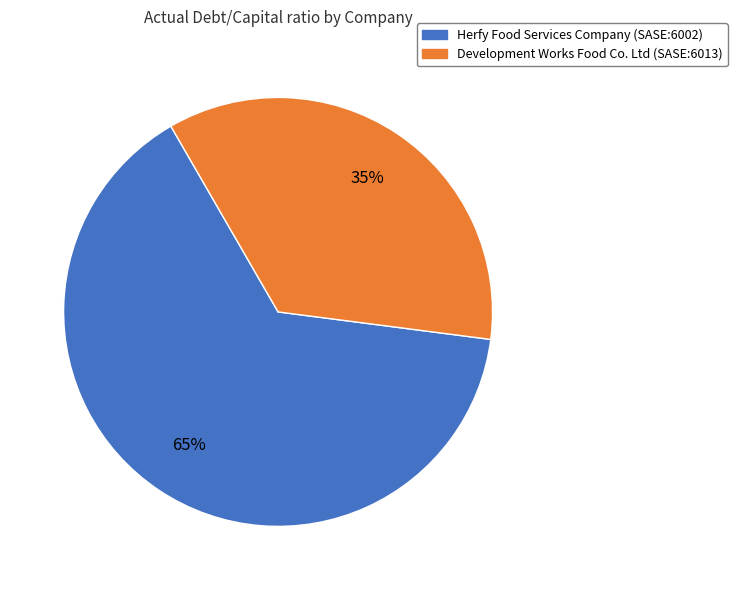

Combined, do Development Works Food Co. Ltd (SASE:6013) and Herfy Food Services Company (SASE:6002) account for over 50%?

Yes